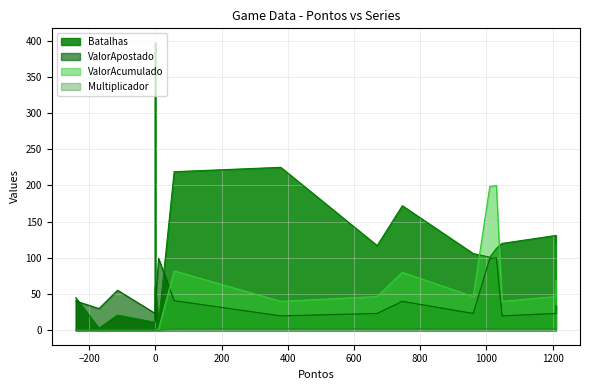

The Multiplicador series shows 2.0 at 1. True or false?

True